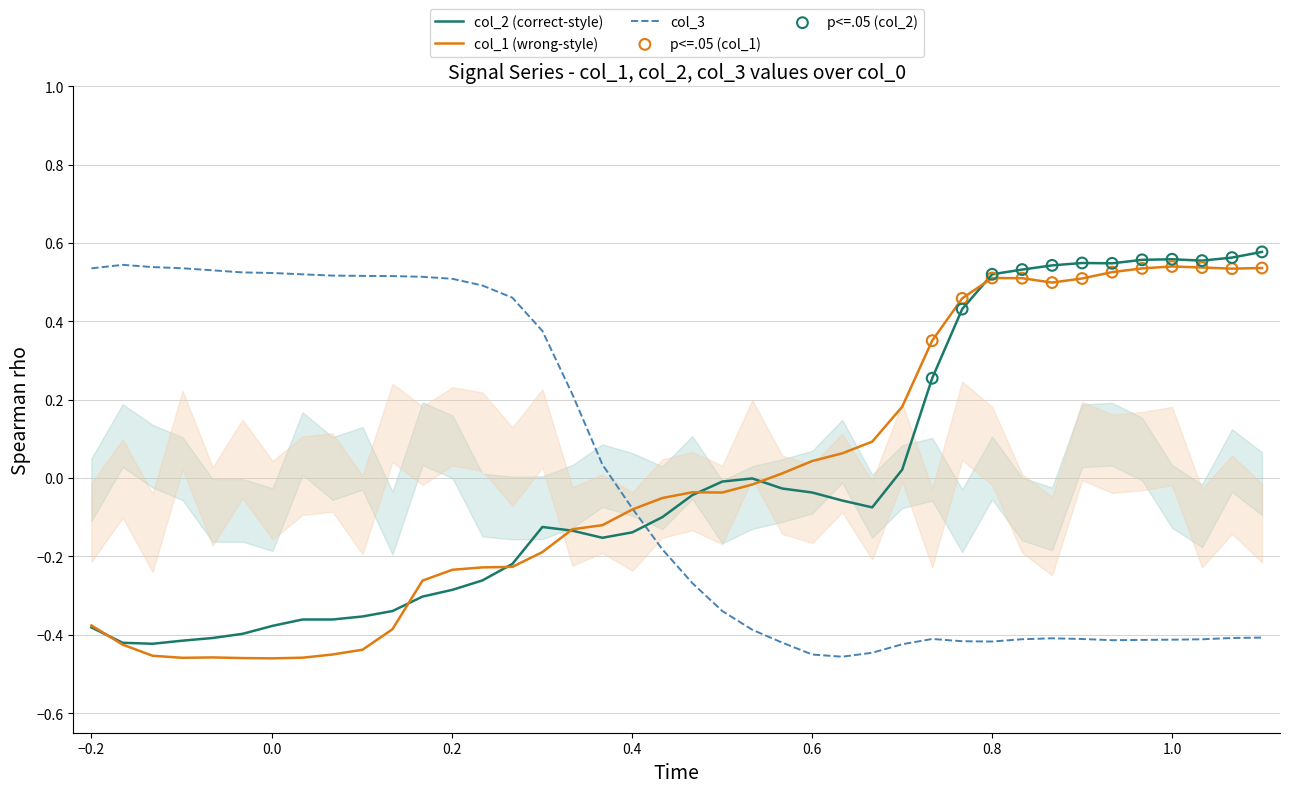

Which series has the largest total across all categories?

col_3